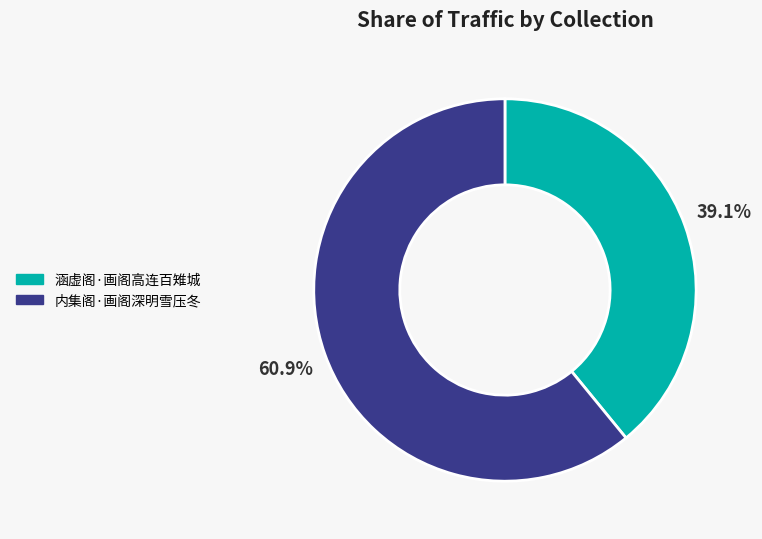

How many segments does this pie chart have?

2